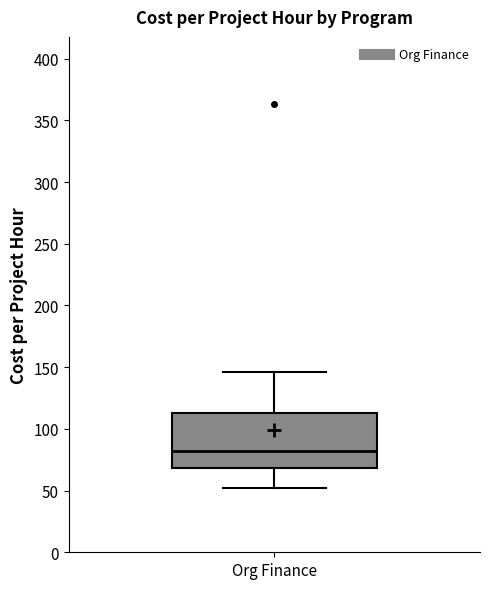

Read this box plot against the y-axis: the position of the median line, the range covered by the box, and the ends of both whiskers. The values are not printed on the chart, so give them approximately, as read against the axis.

median 80, box 70 to 115, whiskers 50 to 145